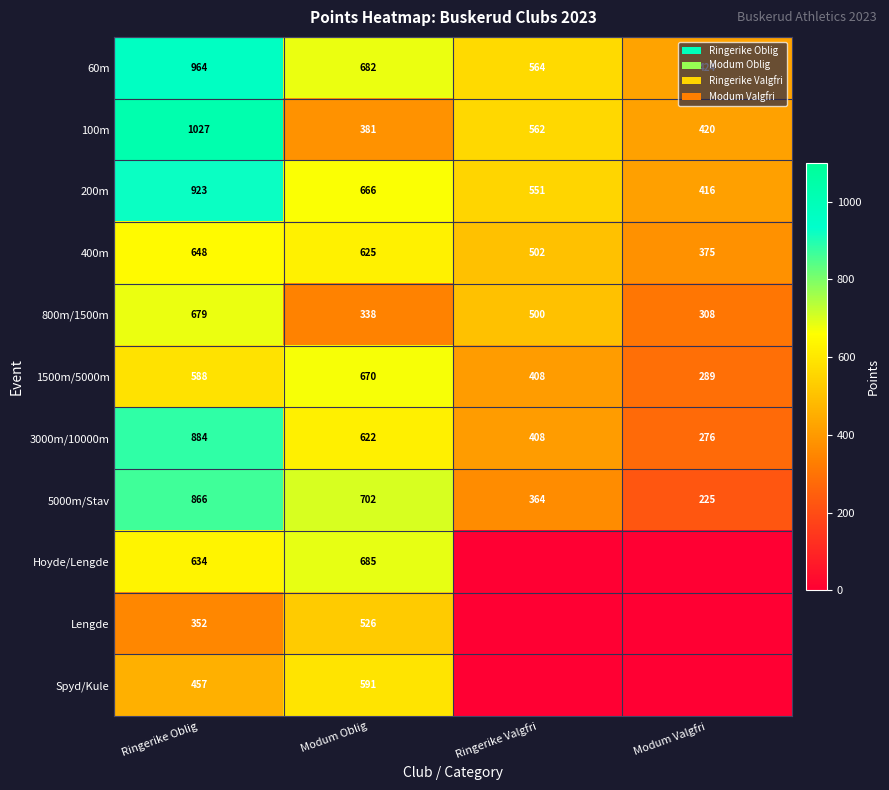

Is it true that 800m/1500m equals 211 at Ringerike Valgfri?

False